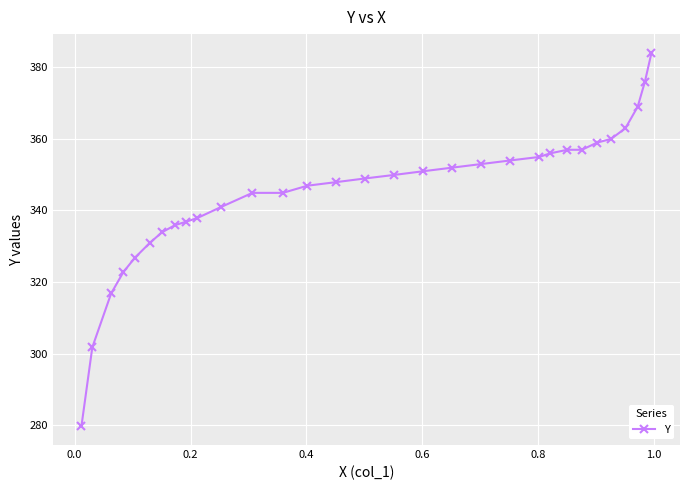

What is the difference between the maximum and minimum values?

104.3